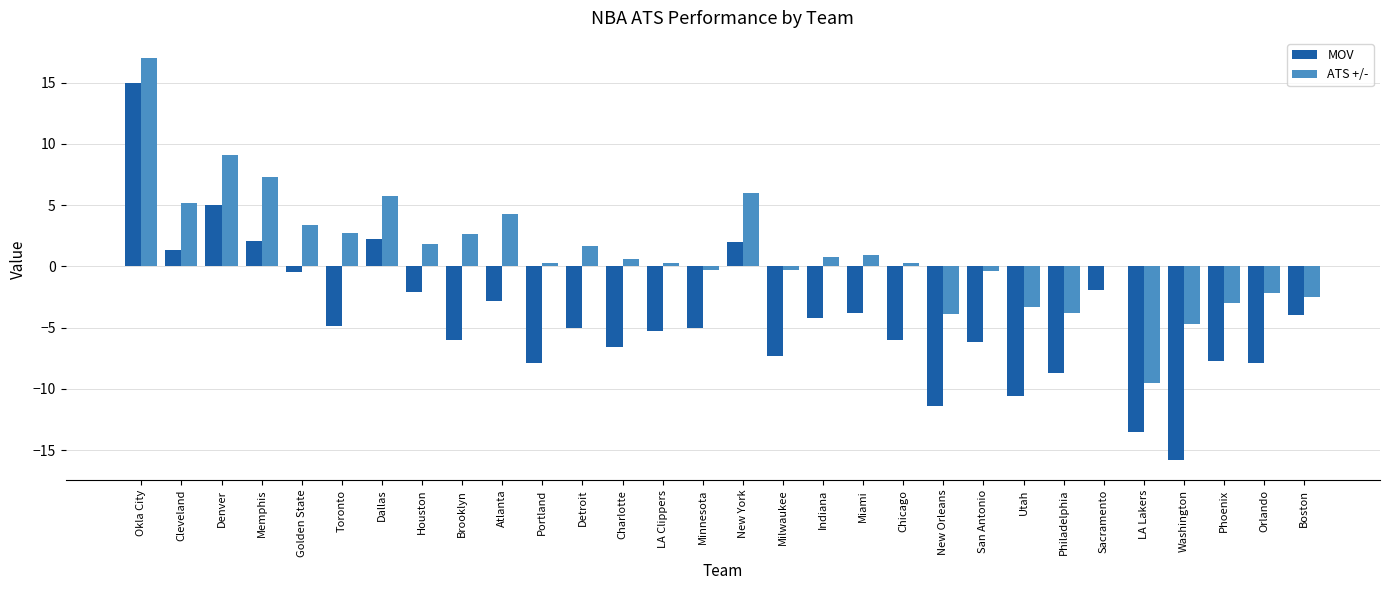

The value of MOV at Orlando is -10.8. True or false?

False